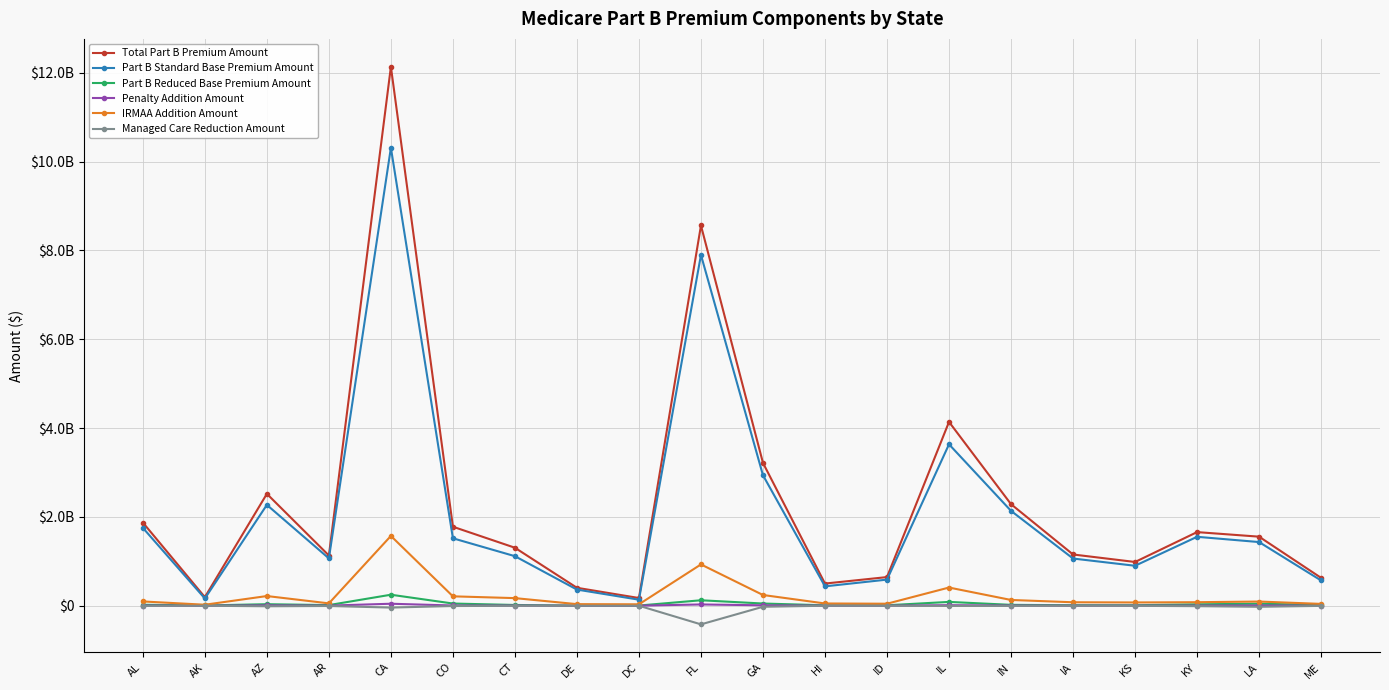

What are all the series names shown in the legend?

Total Part B Premium Amount, Part B Standard Base Premium Amount, Part B Reduced Base Premium Amount, Penalty Addition Amount, IRMAA Addition Amount, Managed Care Reduction Amount